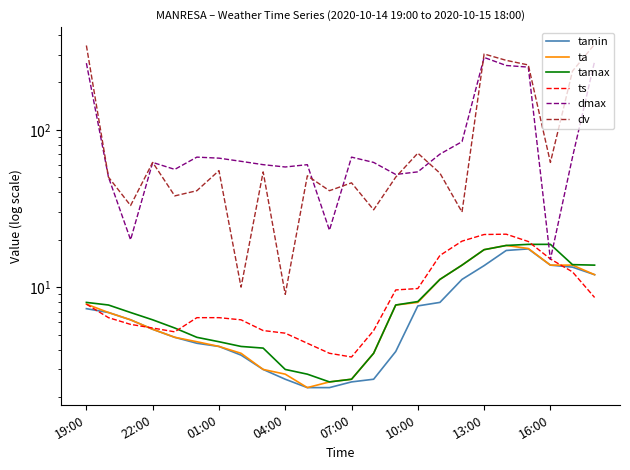

How many times do tamax and ts cross each other?

2